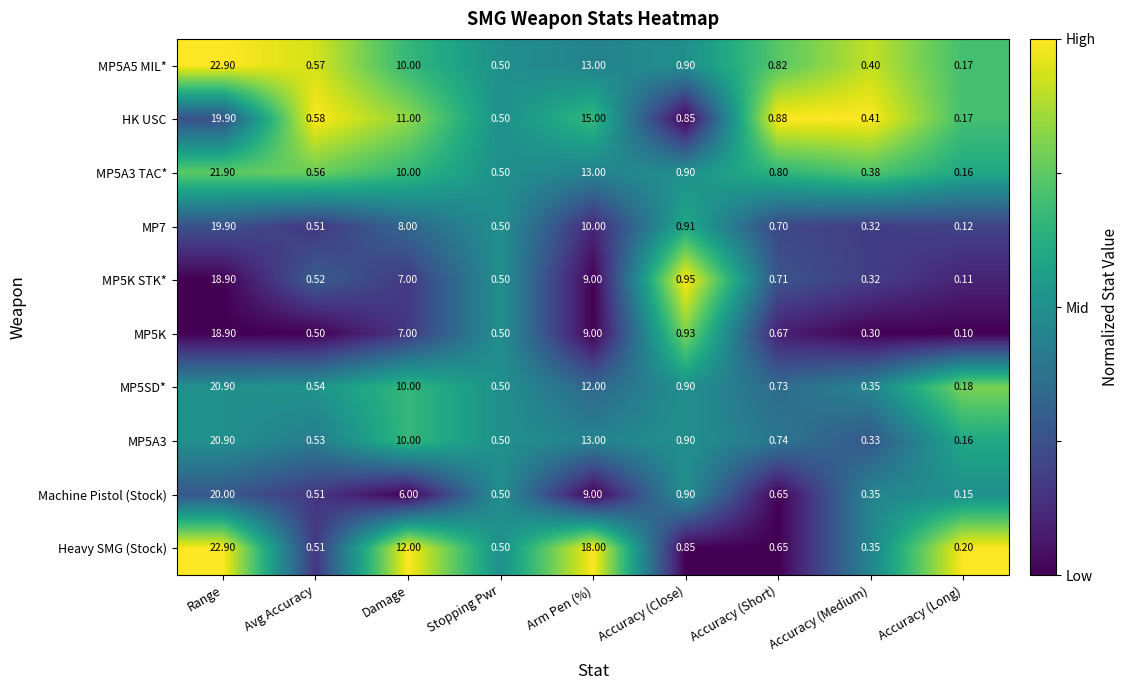

Between Damage and Accuracy (Close), which series saw the biggest shift?

Heavy SMG (Stock)